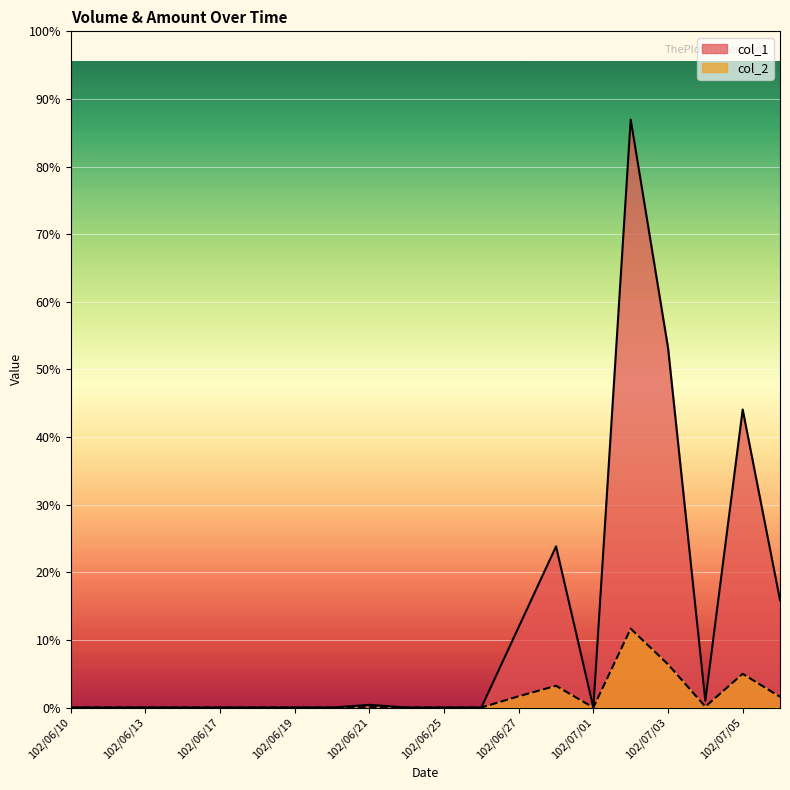

What is the label of the 10th point from the left?

102/06/24